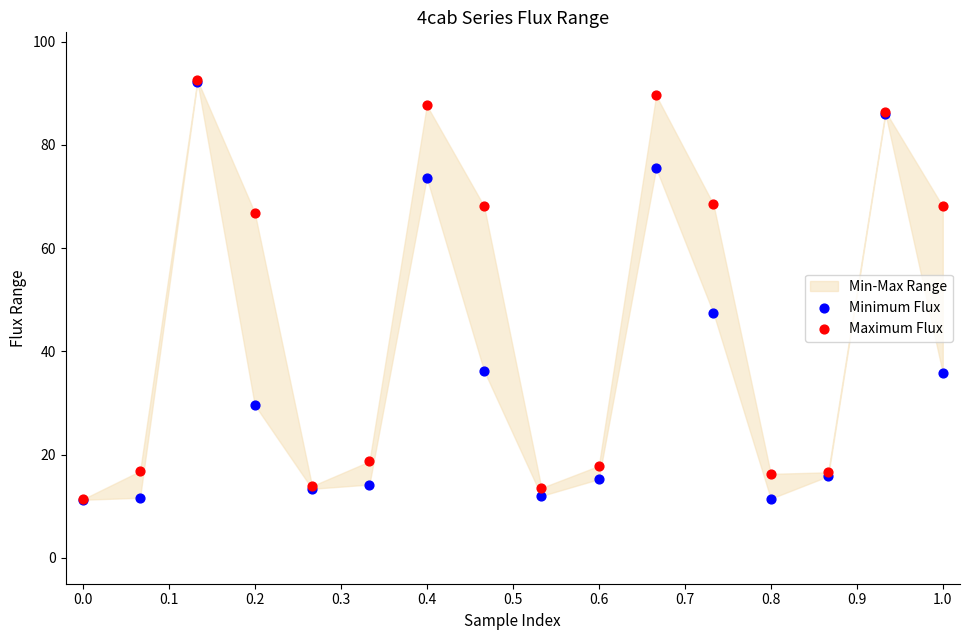

In the Minimum Flux series, what Y value is closest to 51?

47.4